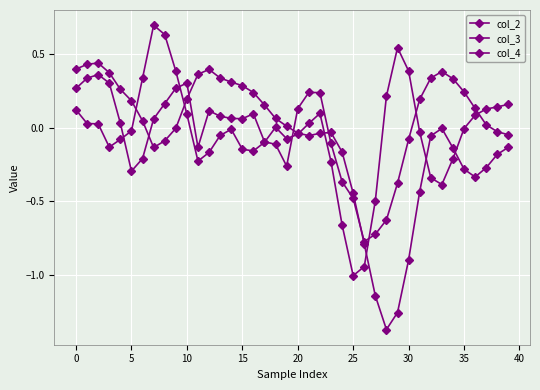

Reading left to right, extract all data points from this chart.

col_2: 0.3	0.3	0.4	0.3	0.0	-0.3	-0.2	0.1	0.2	0.3	0.3	-0.1	0.1	0.1	0.1	0.1	0.1	-0.1	-0.1	-0.3	0.1	0.2	0.2	-0.1	-0.4	-0.5	-0.8	-0.7	-0.6	-0.4	-0.1	0.2	0.3	0.4	0.3	0.2	0.1	0.0	-0.0	-0.0
col_3: 0.1	0.0	0.0	-0.1	-0.1	-0.0	0.3	0.7	0.6	0.4	0.1	-0.2	-0.2	-0.1	-0.0	-0.1	-0.2	-0.1	0.0	-0.1	-0.0	0.0	0.1	-0.2	-0.7	-1.0	-0.9	-0.5	0.2	0.5	0.4	-0.0	-0.3	-0.4	-0.2	-0.0	0.1	0.1	0.1	0.2
col_4: 0.4	0.4	0.4	0.4	0.3	0.2	0.0	-0.1	-0.1	-0.0	0.2	0.4	0.4	0.3	0.3	0.3	0.2	0.2	0.1	0.0	-0.0	-0.1	-0.0	-0.0	-0.2	-0.4	-0.8	-1.1	-1.4	-1.3	-0.9	-0.4	-0.1	-0.0	-0.1	-0.3	-0.3	-0.3	-0.2	-0.1